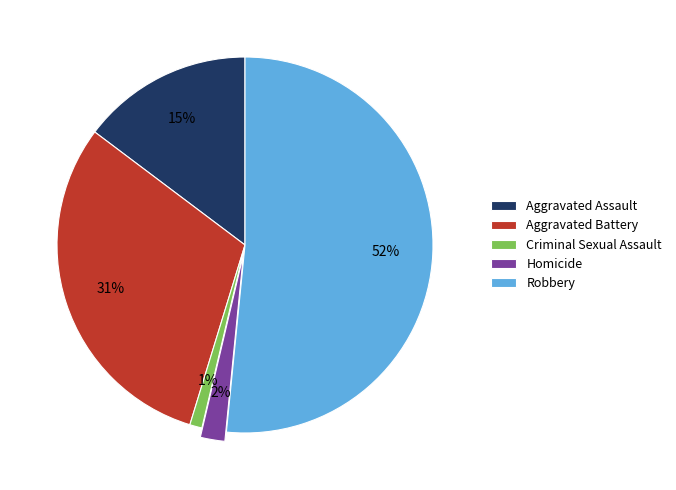

Is it true that Criminal Sexual Assault is 11% of the pie?

False